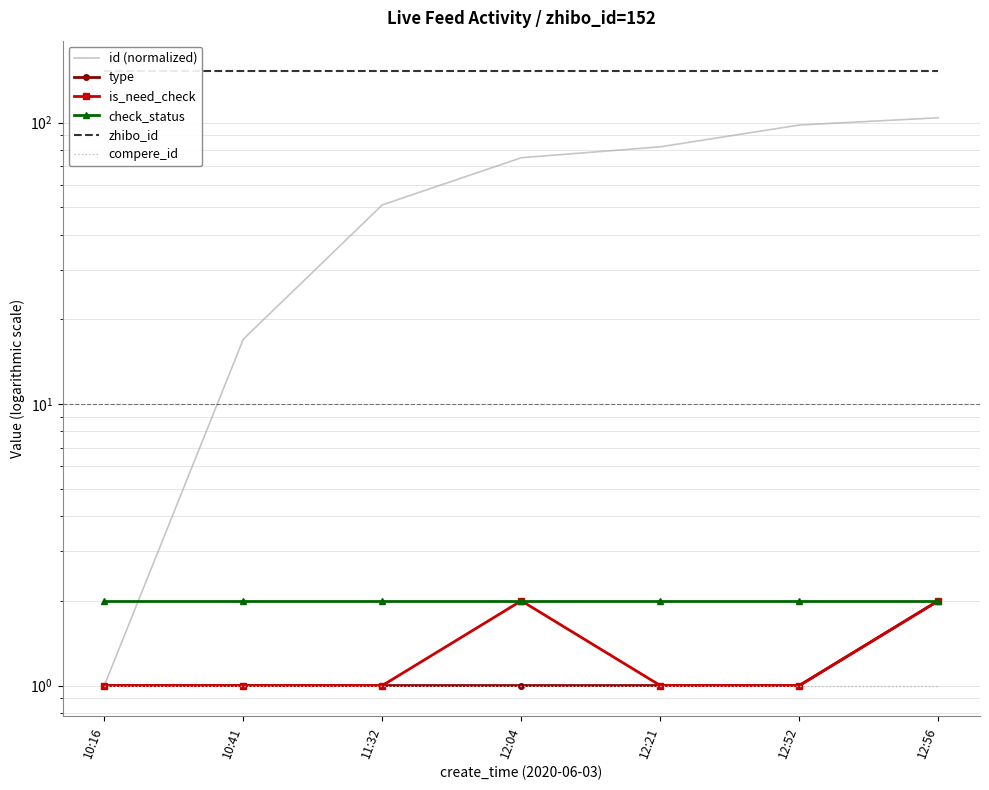

Rank the categories by compere_id value from highest to lowest.

10:16, 10:41, 11:32, 12:04, 12:21, 12:52, 12:56